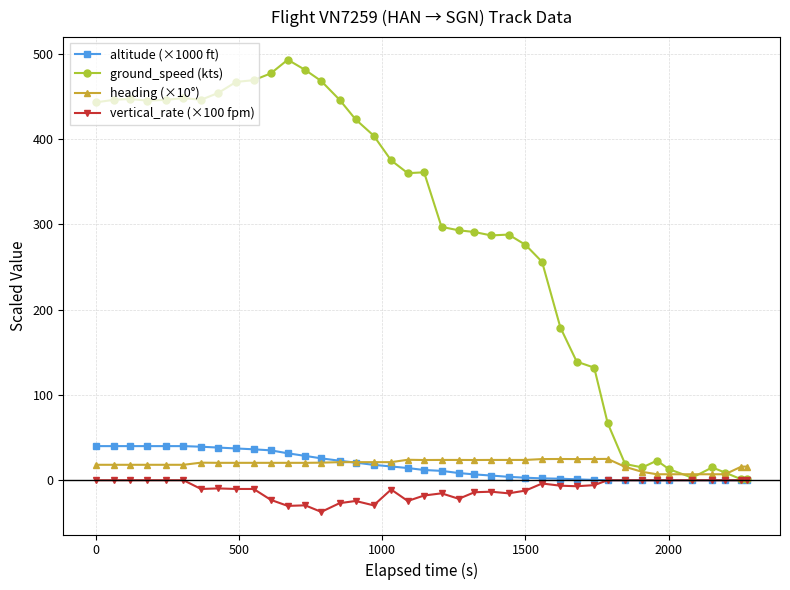

Which series has the widest spread of values?

ground_speed (kts)